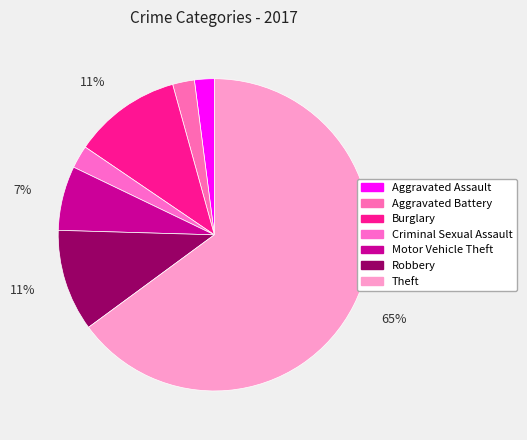

Count the number of slices in the pie.

7